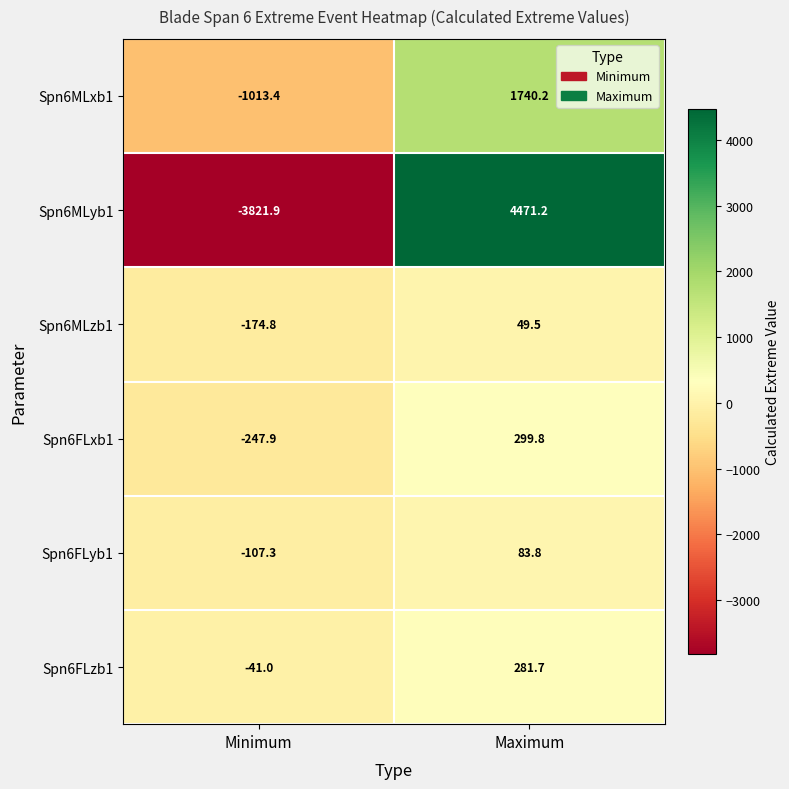

What is the lowest value of the Spn6MLxb1 series?

-1013.4